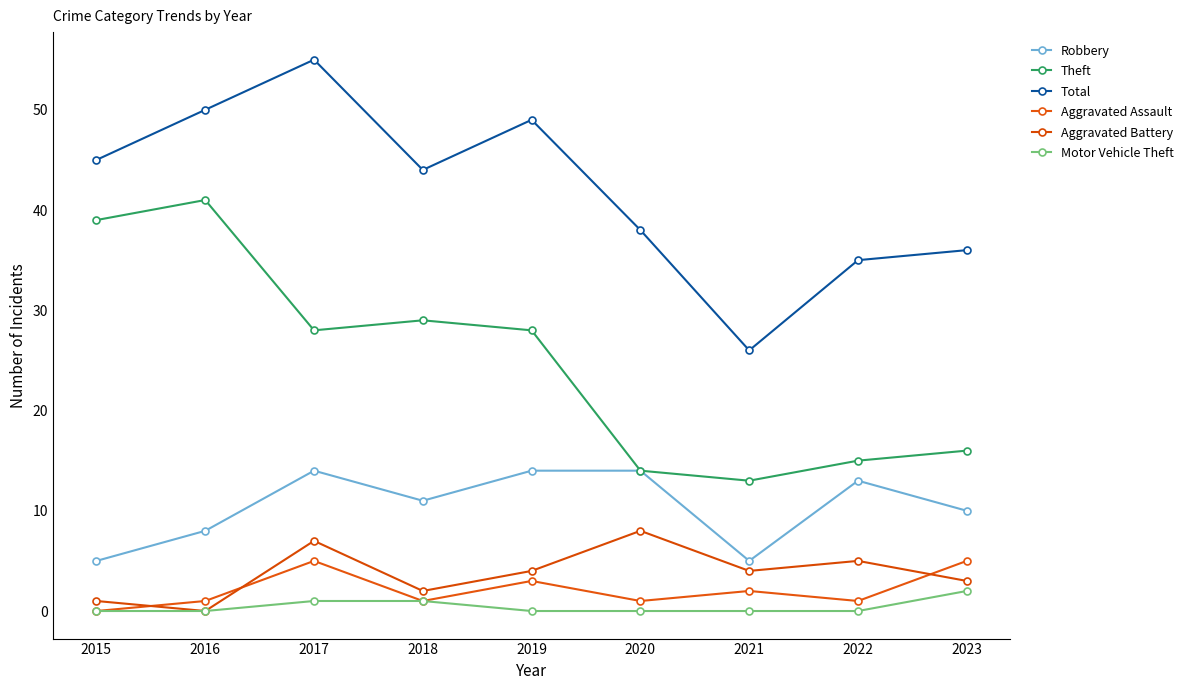

What is the difference between the second highest and minimum values in the Theft series?

26